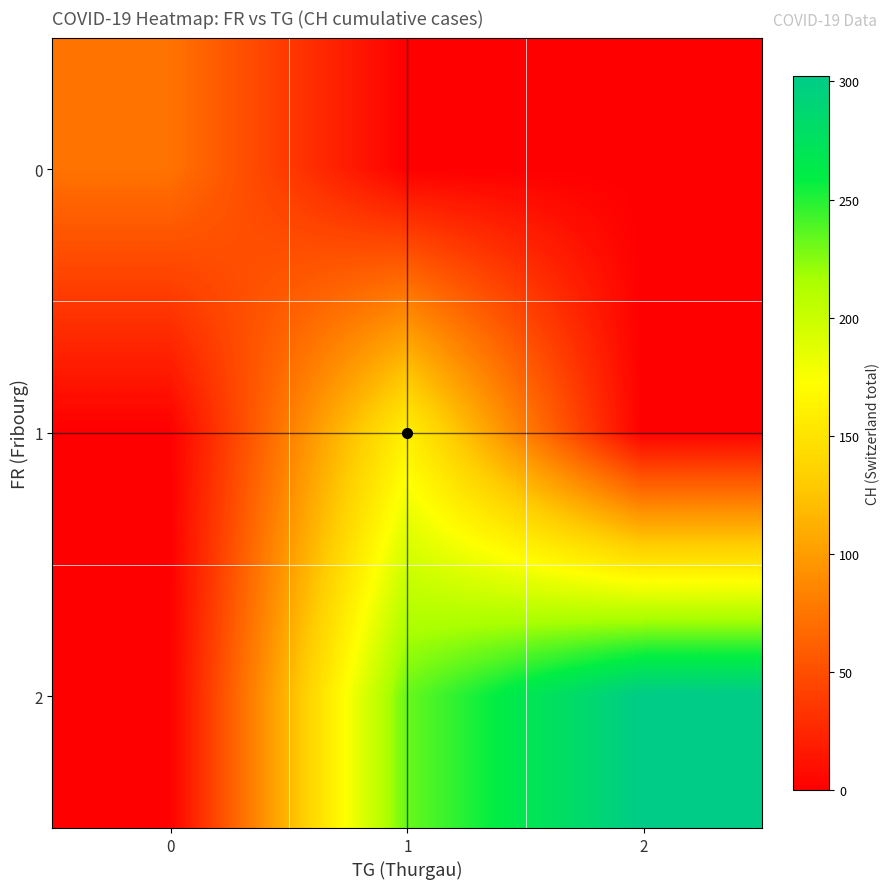

Count the number of data series in this chart.

3